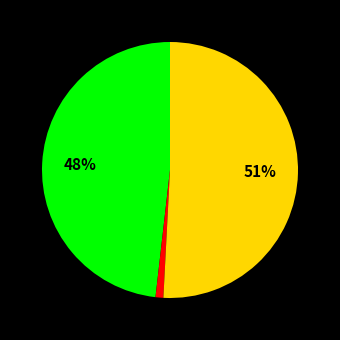

Is there any slice that represents more than half of the pie?

Yes